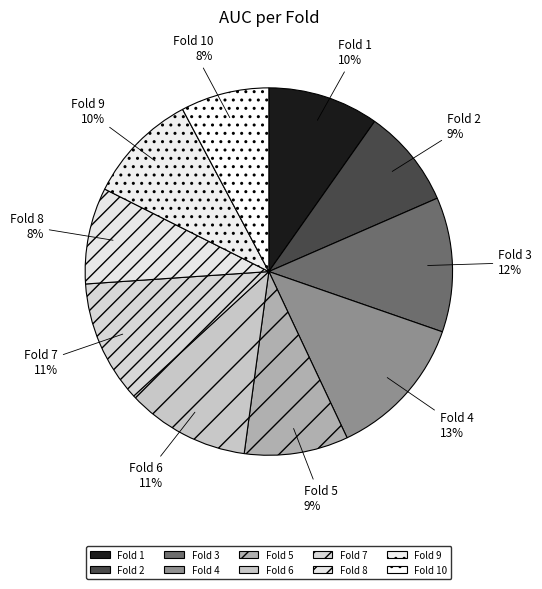

Is the sum of Fold 1 and Fold 2 greater than half?

No